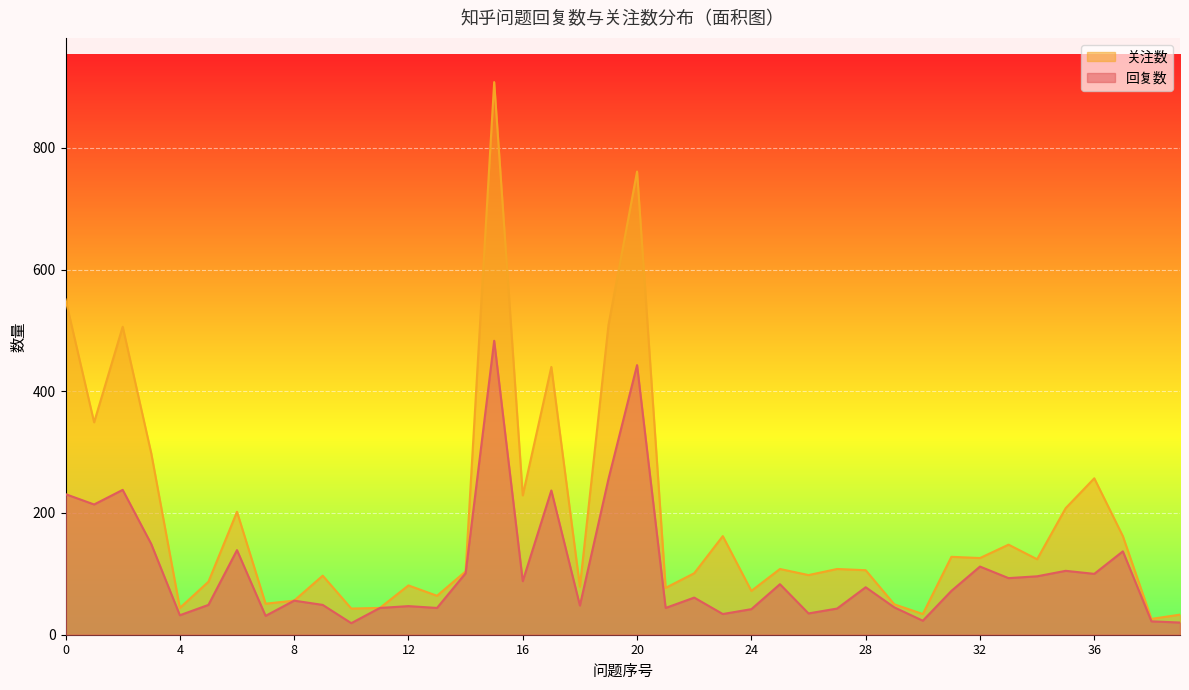

How many values in the 关注数 series exceed 108?

18